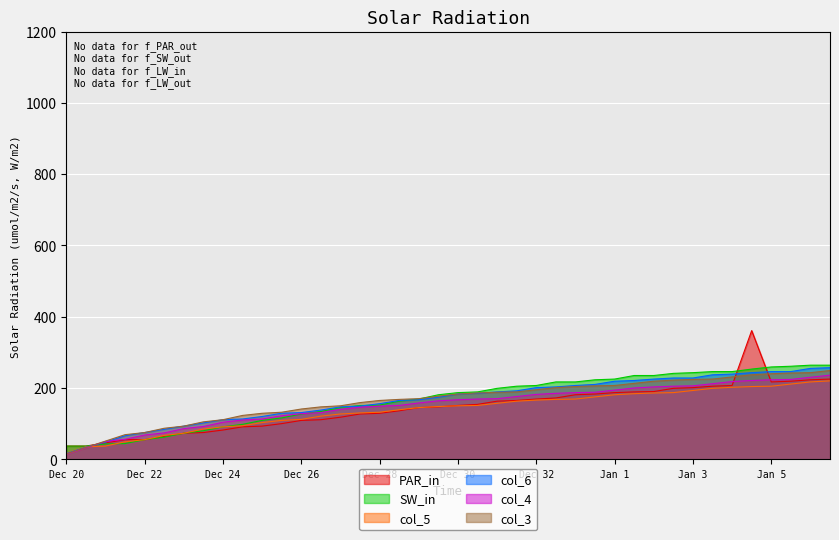

True or false: col_7 has more than 1 points higher than both neighbors.

False